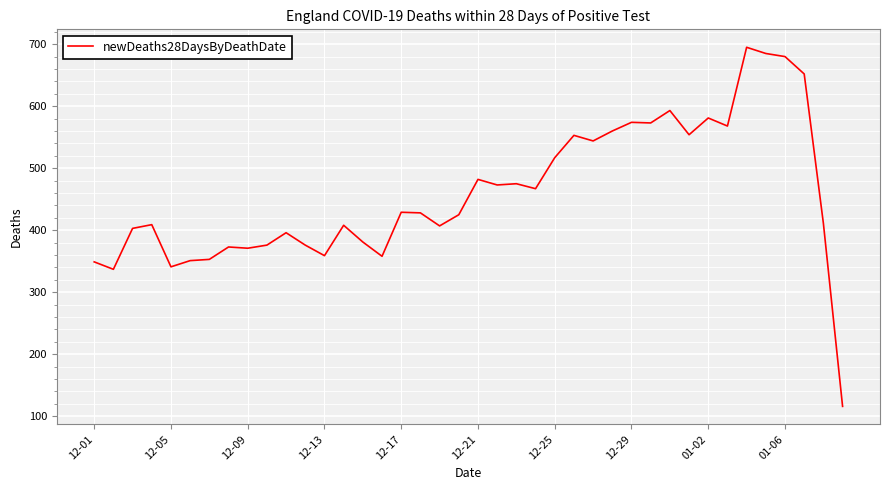

What is the difference between the maximum and minimum values?

579